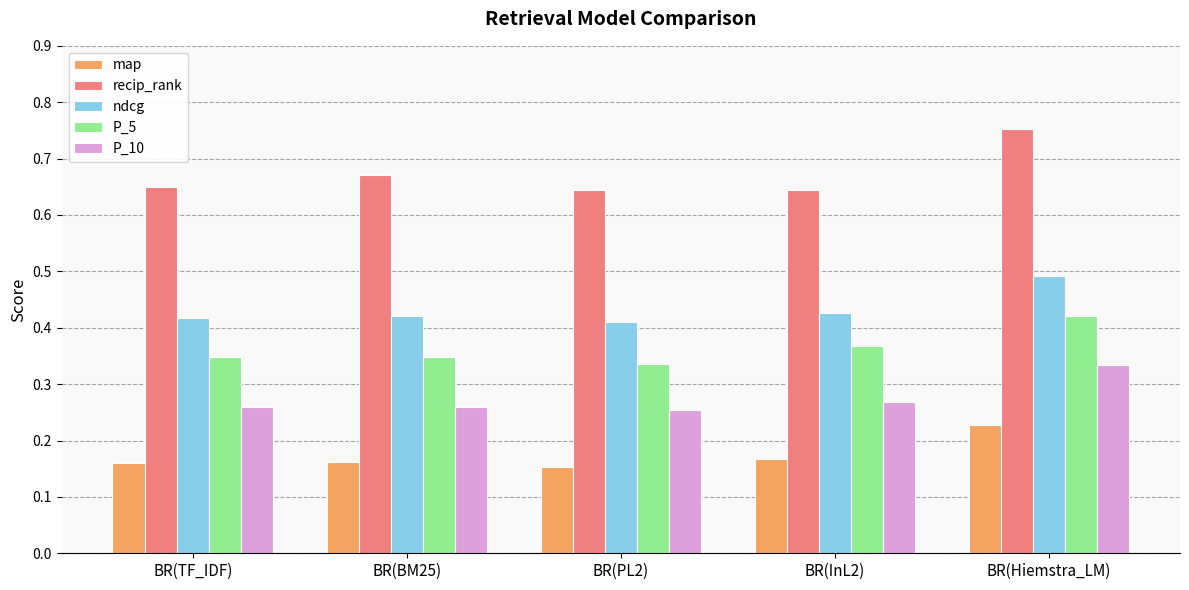

What is the label of the 2nd bar from the left?

BR(BM25)